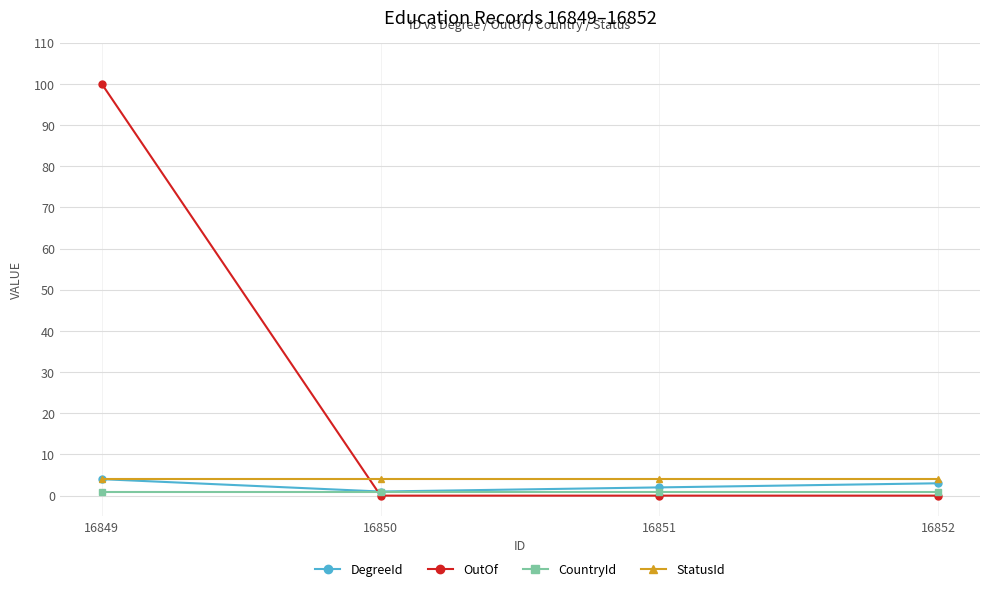

What is the difference between the maximum and minimum values in the DegreeId series?

3